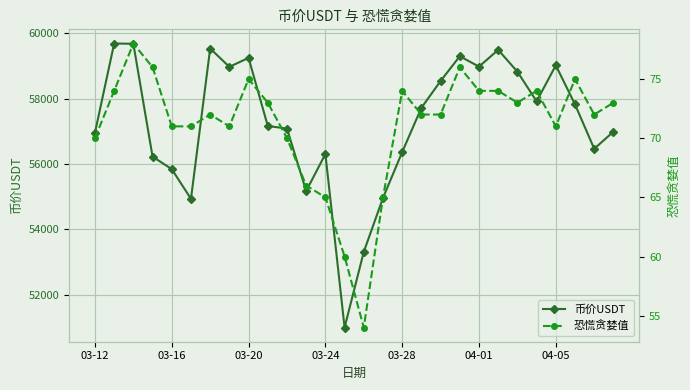

True or false: 币价USDT has more than 1 points higher than both neighbors.

True